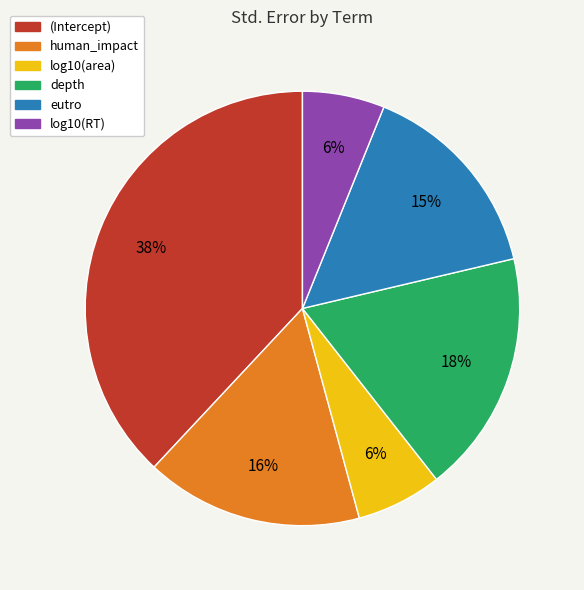

Is human_impact the majority of the pie?

No